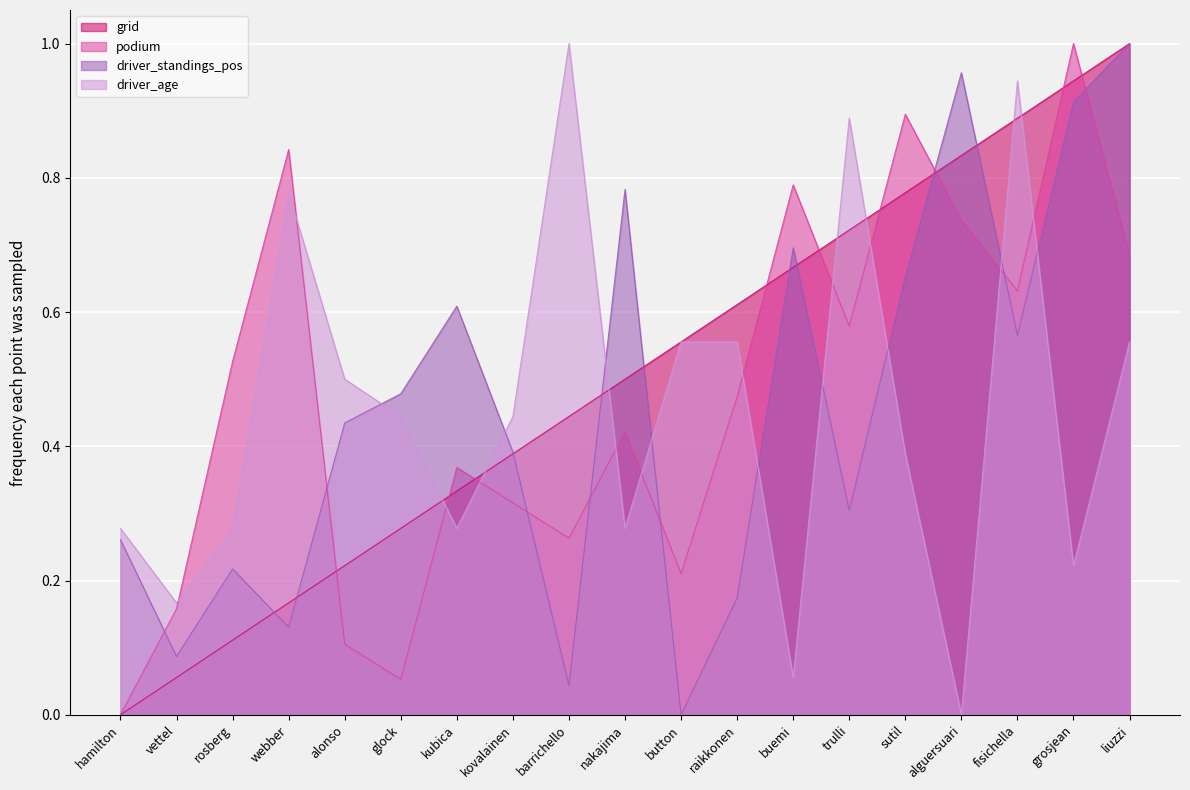

What is the total value across all series at glock?

1.3